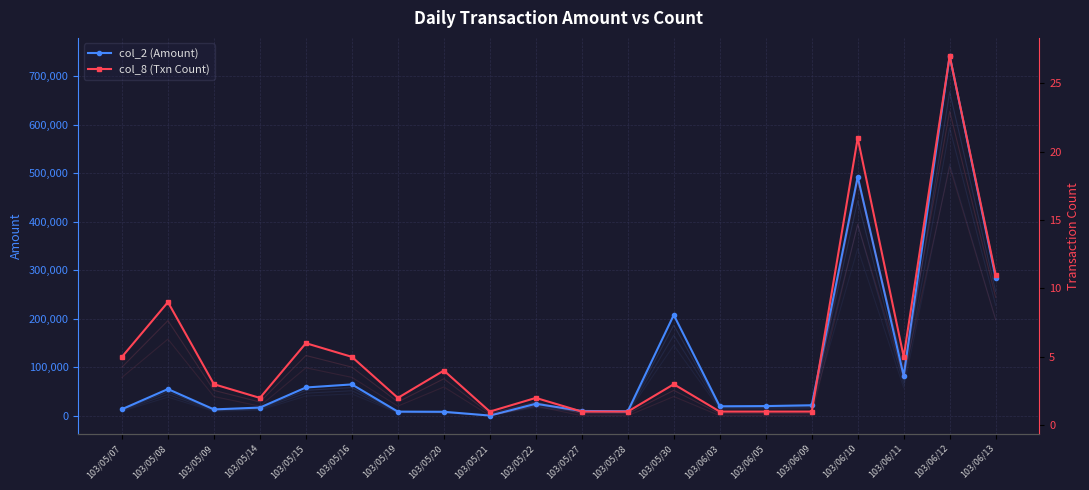

What is the smallest value displayed?

1